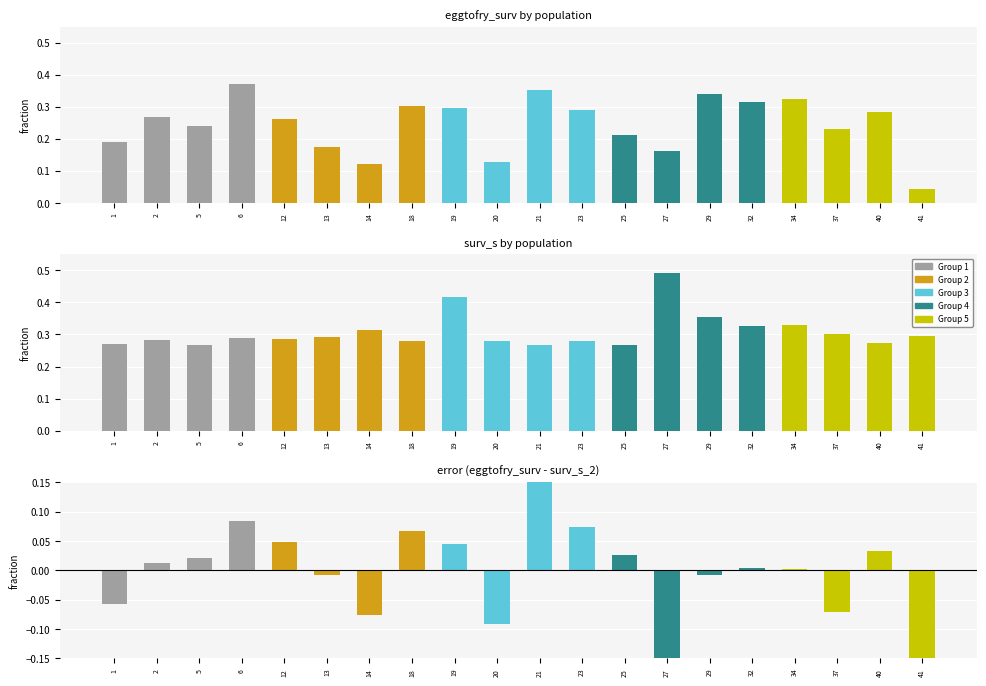

True or false: diff (eggtofry_surv - surv_s_2) has a value of -0.2 at 27.

False